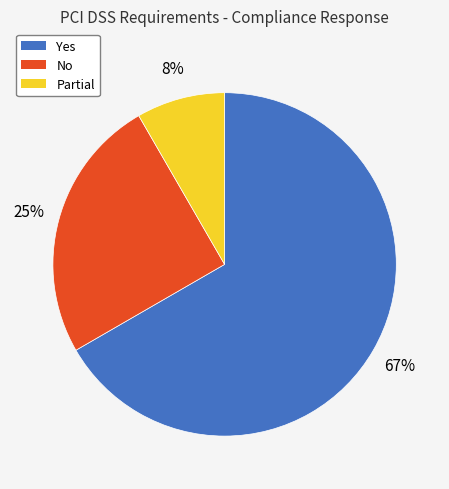

The Yes slice represents 55% of the pie. True or false?

False